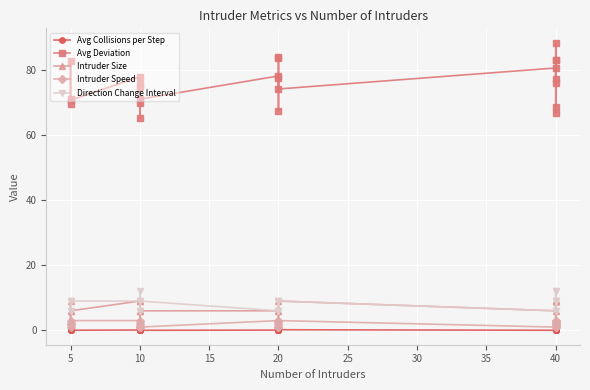

Between 19 and 20, which is larger?

20